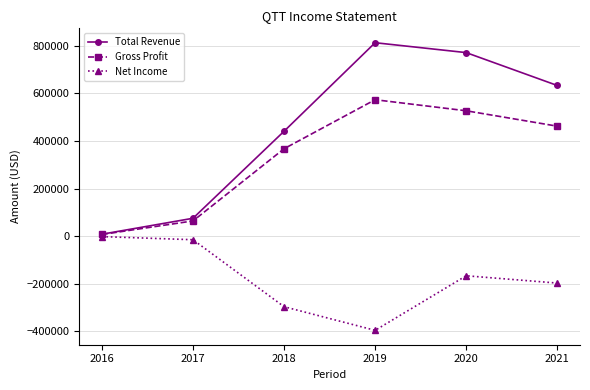

Where is the first local maximum for Net Income?

2020